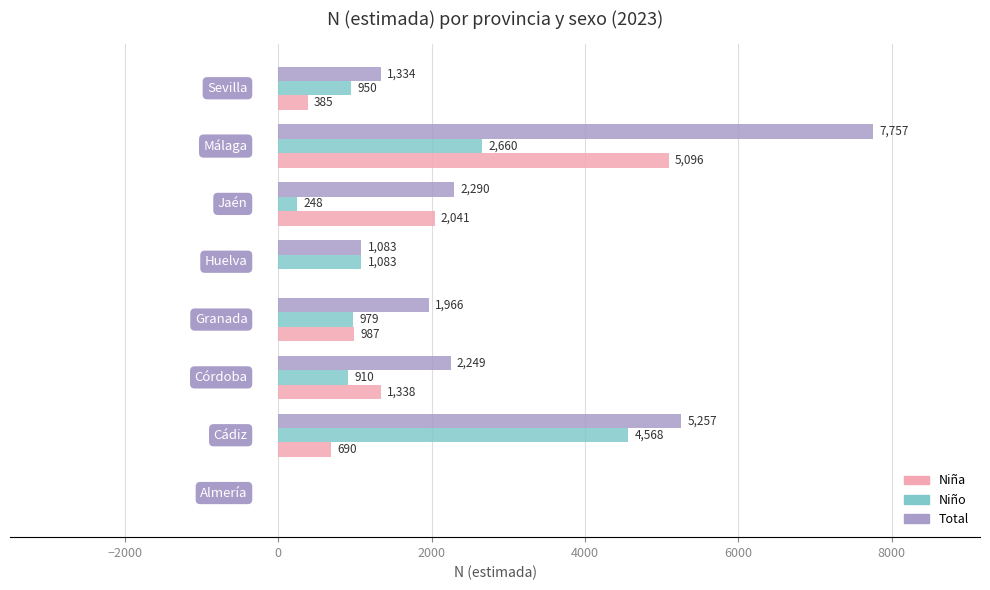

What is the sum of all Niña values?

10537